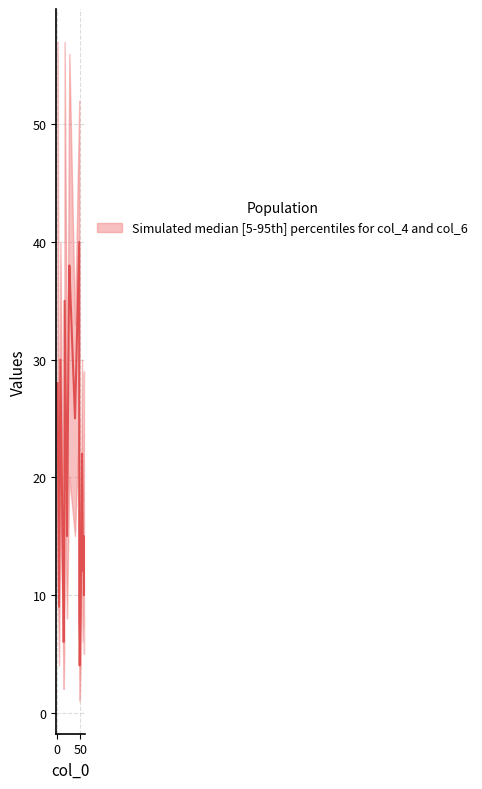

Which category has the highest value in the upper series?

3